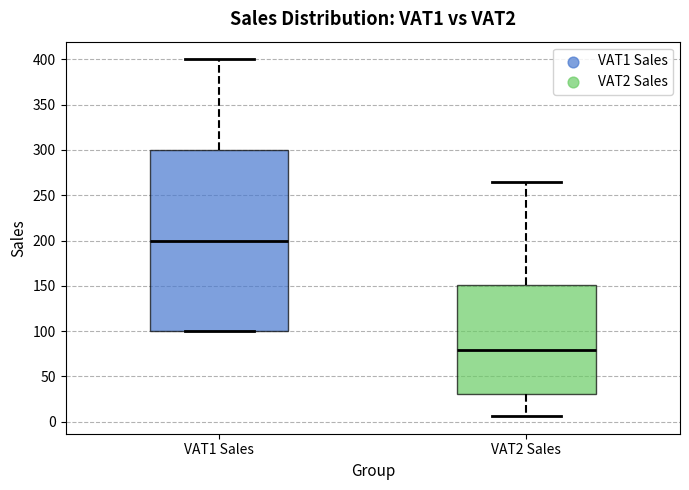

Where does the median line of the box for VAT1 Sales sit on the y-axis? The values are not printed on the chart, so give them approximately, as read against the axis.

200